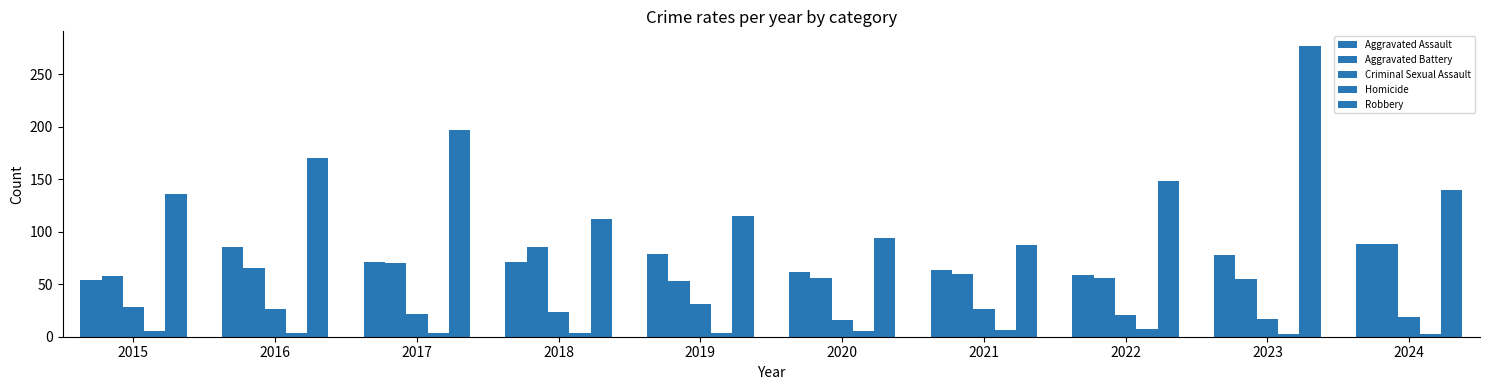

How many groups of bars are there?

10